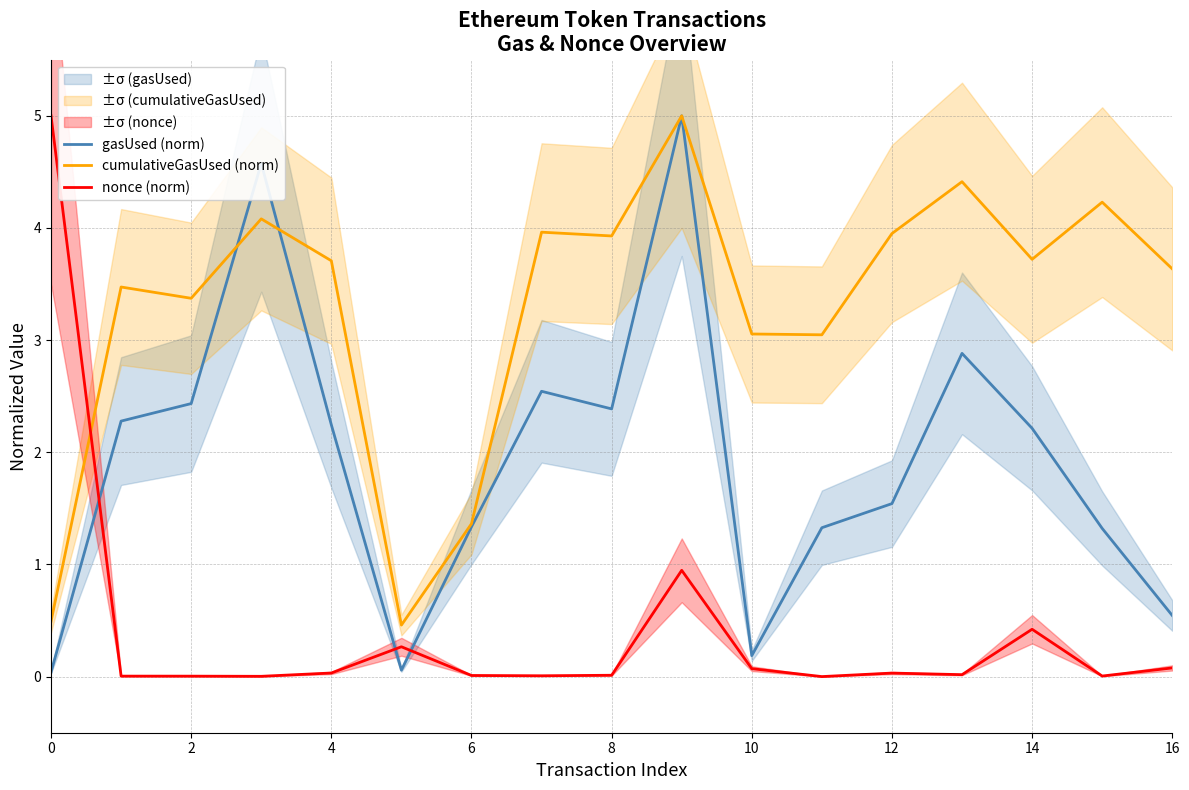

True or false: gasUsed (norm) has more than 0 points higher than both neighbors.

True